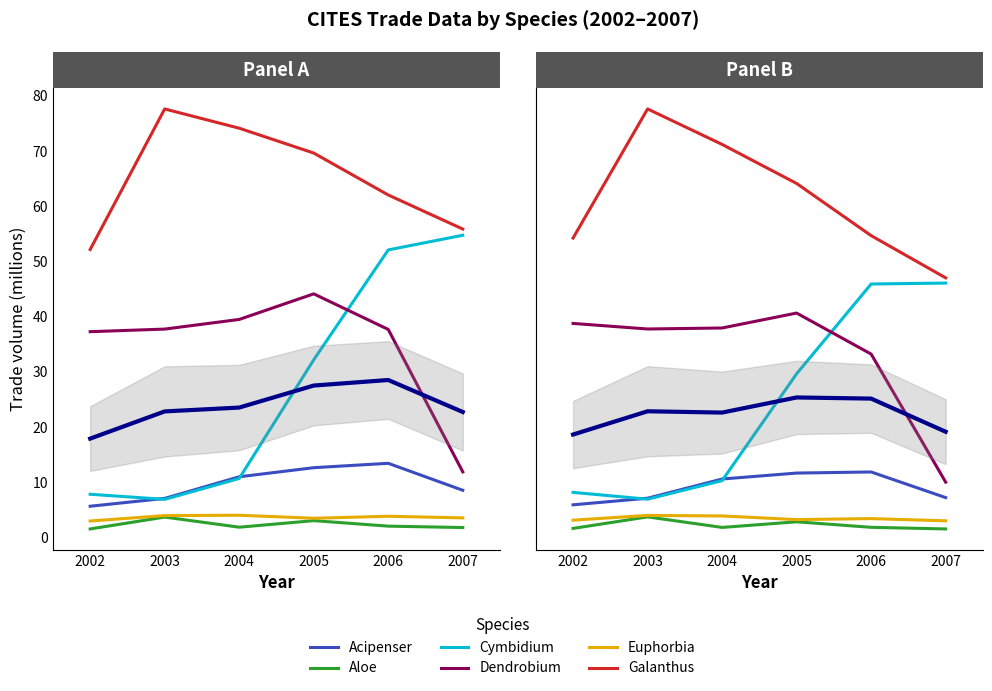

Which category has the lowest value in the Dendrobium series?

2007